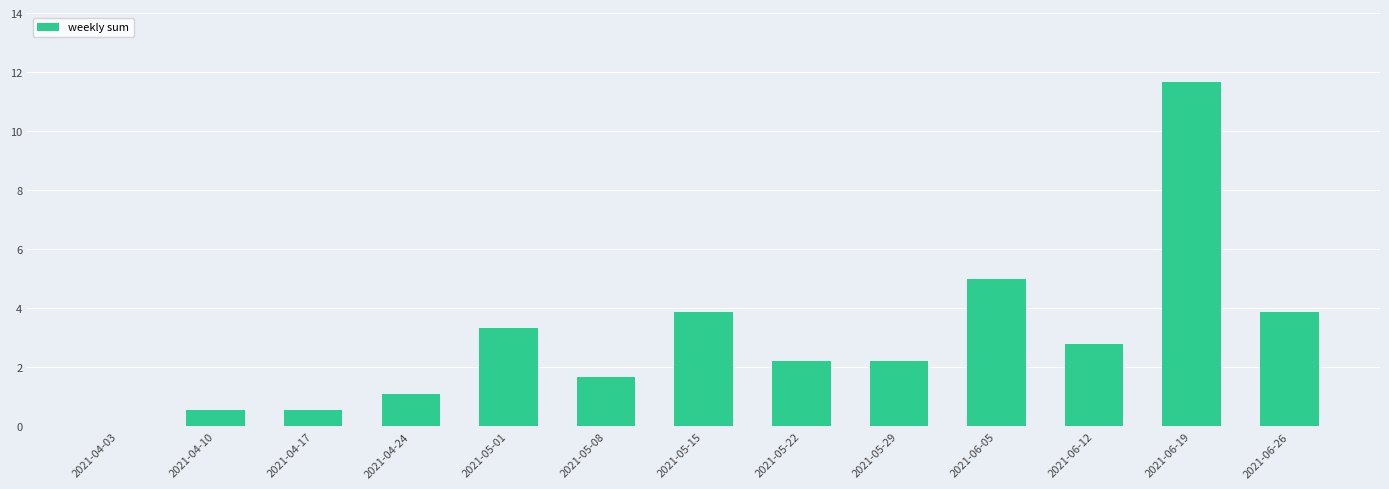

What is the greatest value displayed?

11.7